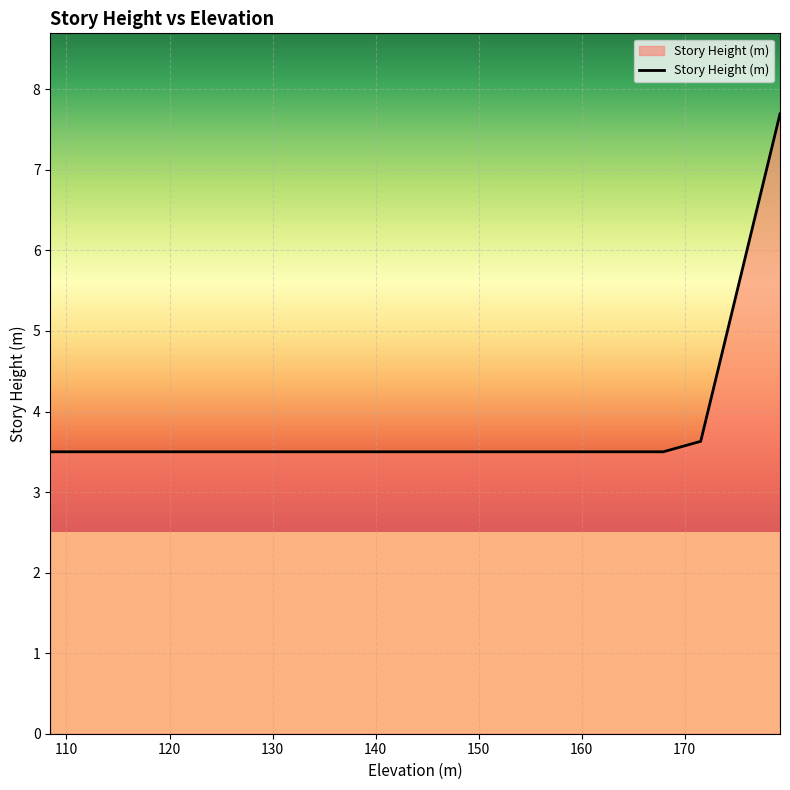

True or false: the data shows 3.5 at 160.925.

True